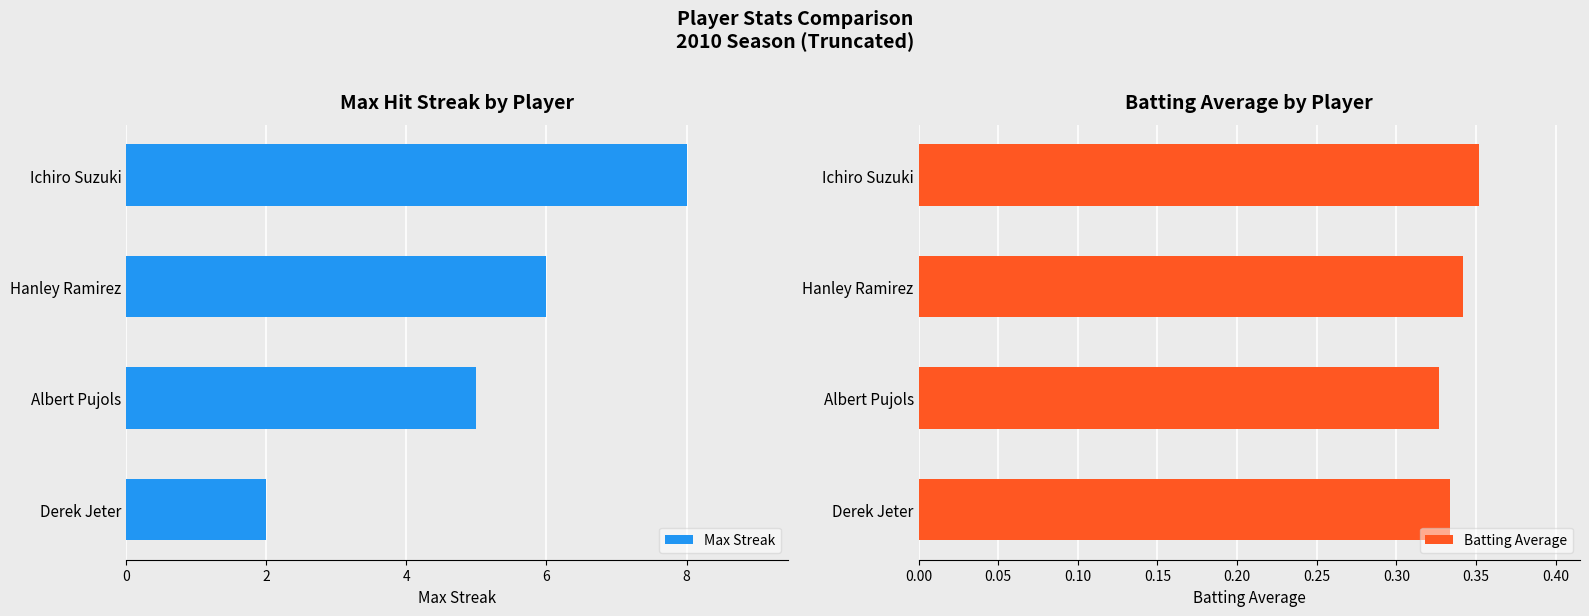

What is the difference between the Max Streak values at Albert Pujols and Derek Jeter?

3